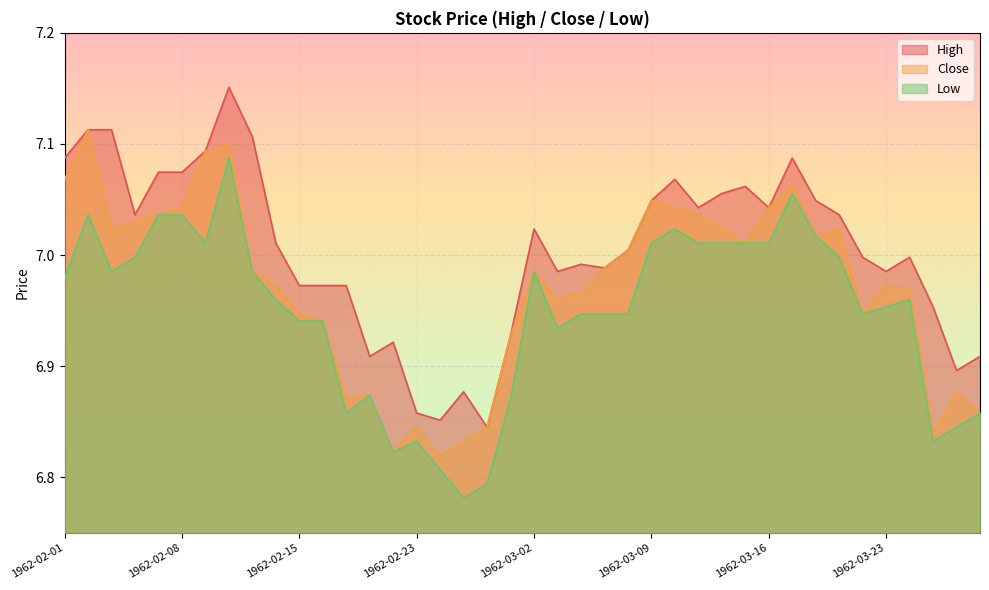

Count the number of data series in this chart.

3